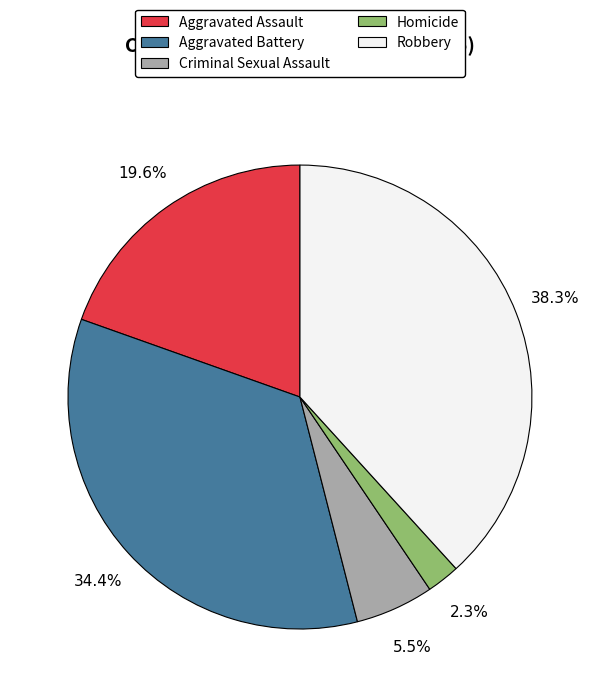

To the nearest percent, what is the average slice percentage?

20%